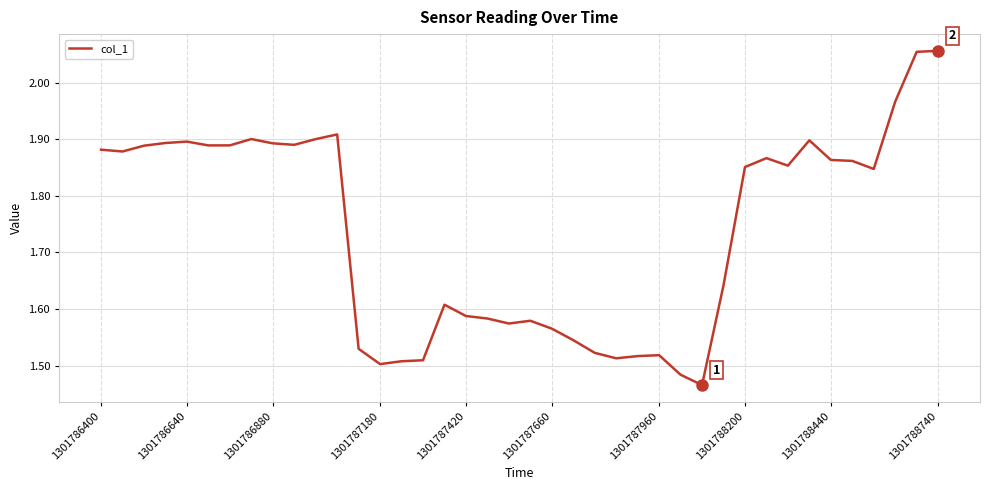

Between 1301788200 and 1301787420, which is larger?

1301788200